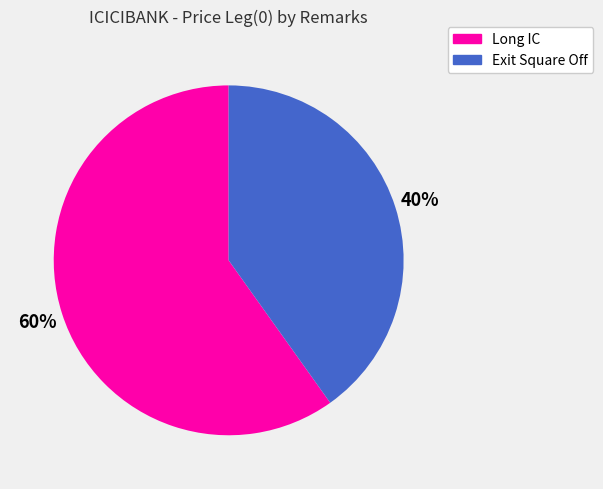

How many slices are in this pie chart?

2